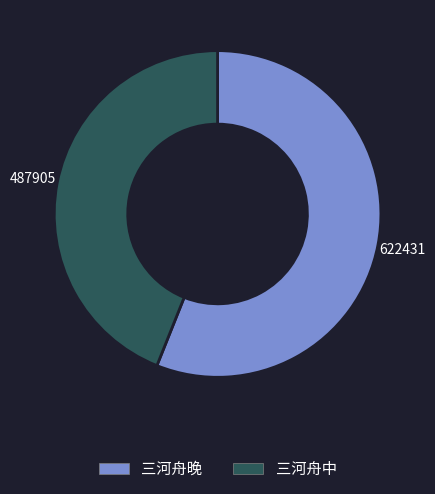

Which category has the biggest portion of the pie?

三河舟晚